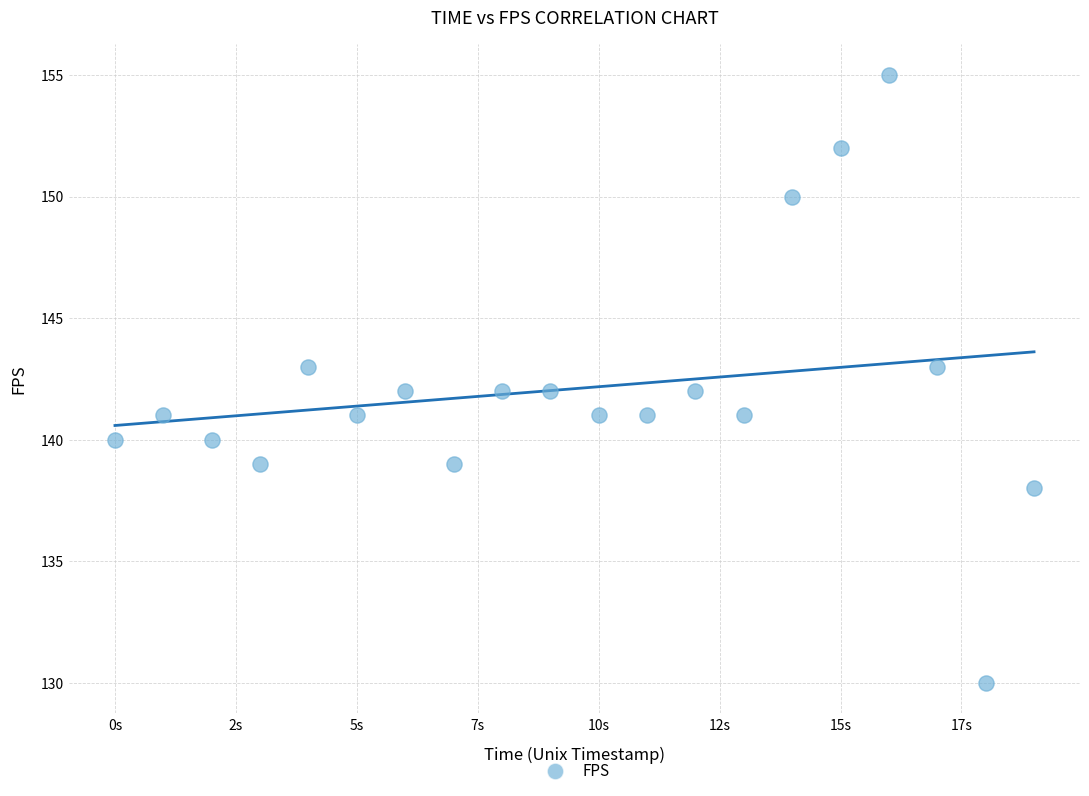

What is the range of Y values (max minus min)?

25